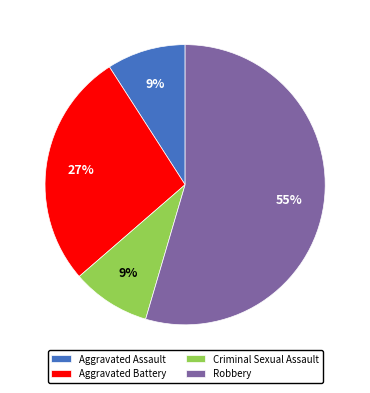

Is it true that Robbery is 55% of the pie?

True